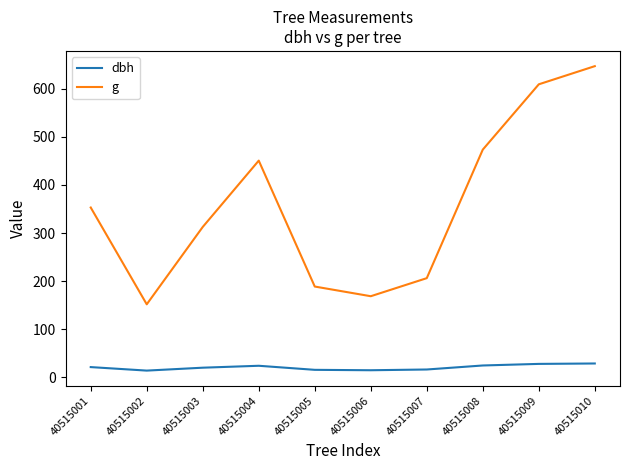

At which category does the chart reach its peak across all series?

40515010